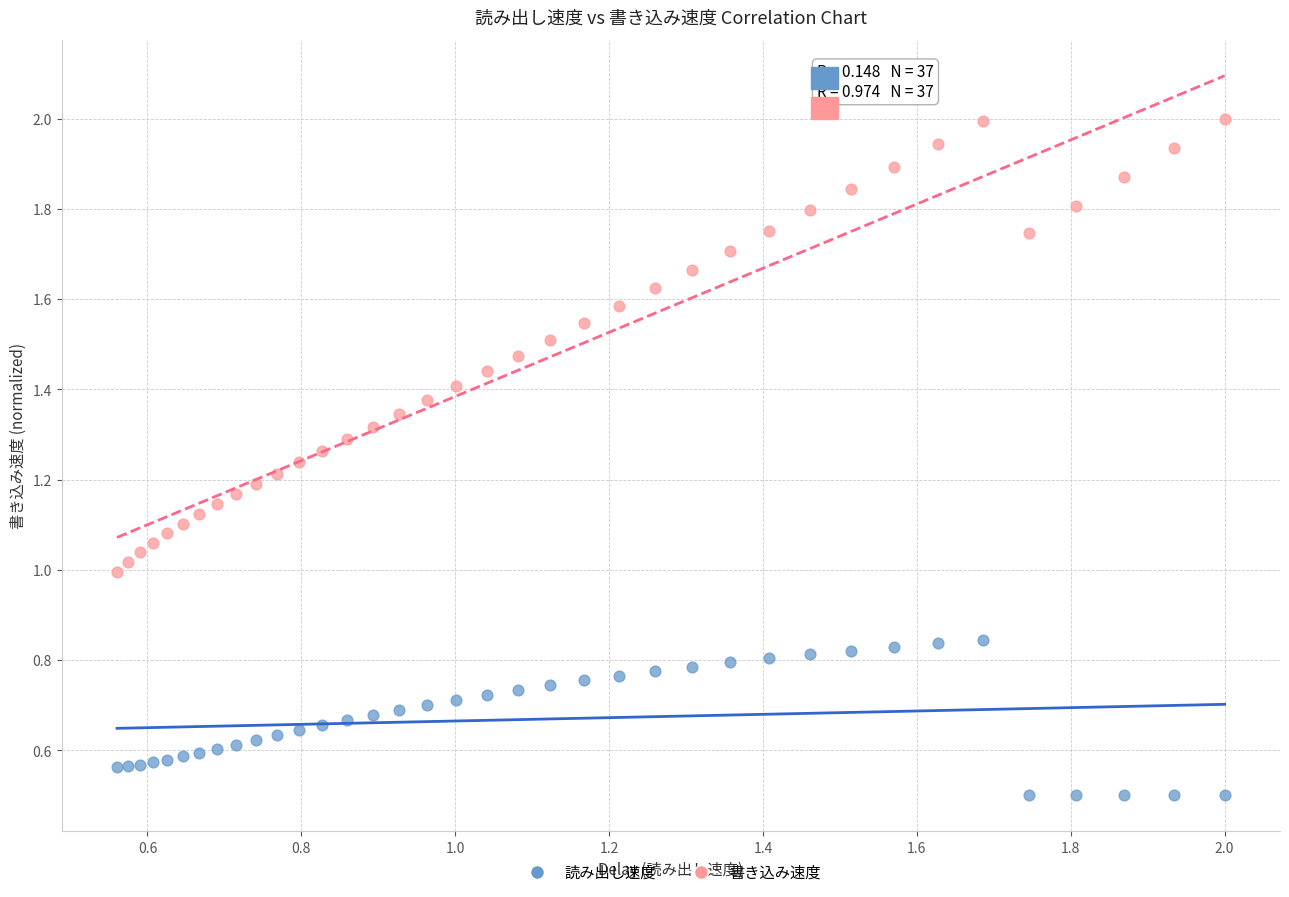

Which series contains the lowest Y value?

読み出し速度